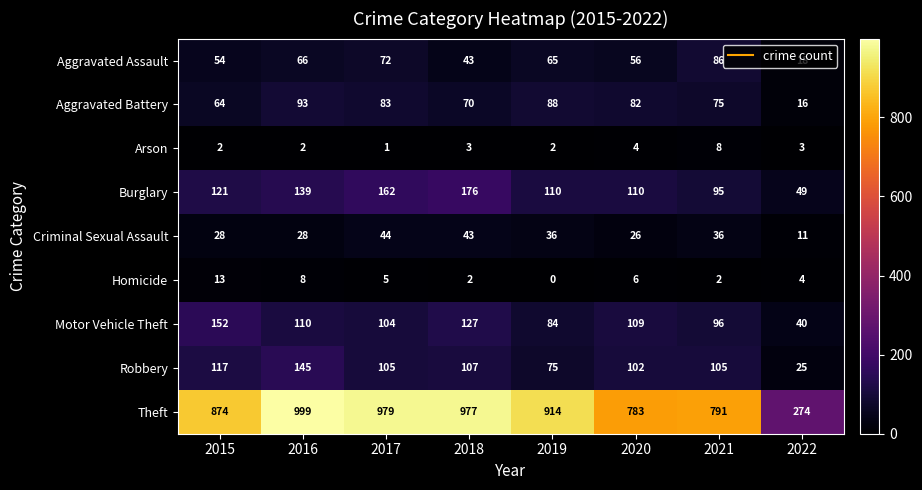

The value of Aggravated Assault at 2022 is 7. True or false?

False